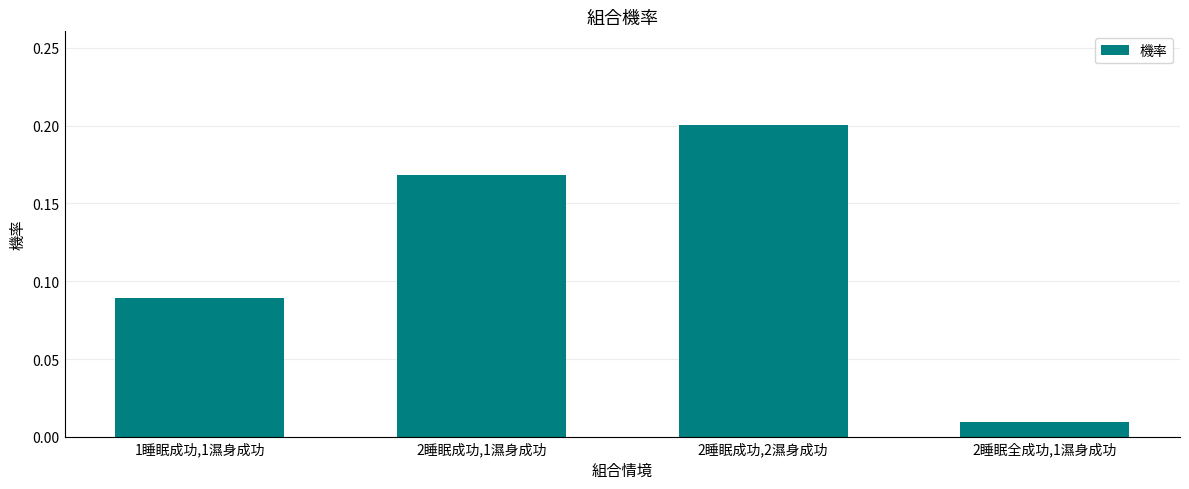

What is the sum of the values at 2睡眠成功,1濕身成功 and 2睡眠成功,2濕身成功?

0.4